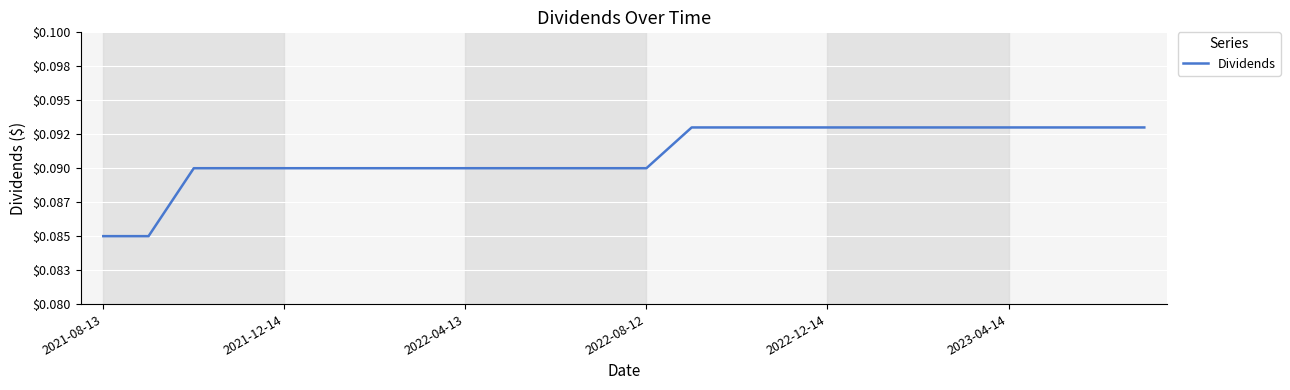

Where is the data nearest to the value 0?

2021-08-13